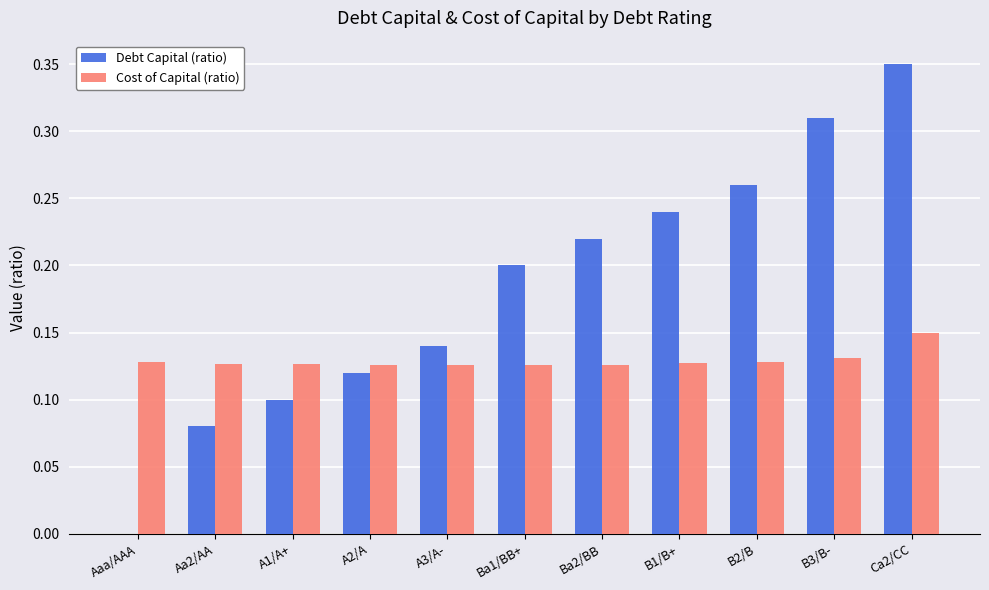

What are all the series names shown in the legend?

Debt Capital (ratio), Cost of Capital (ratio)